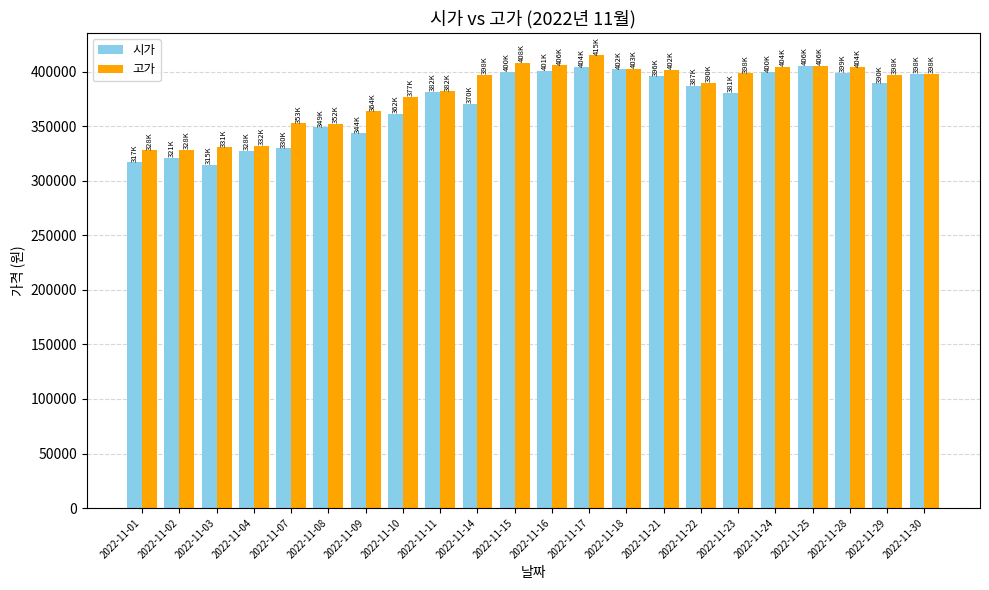

At 2022-11-07, list the series in order from largest to smallest.

고가, 시가